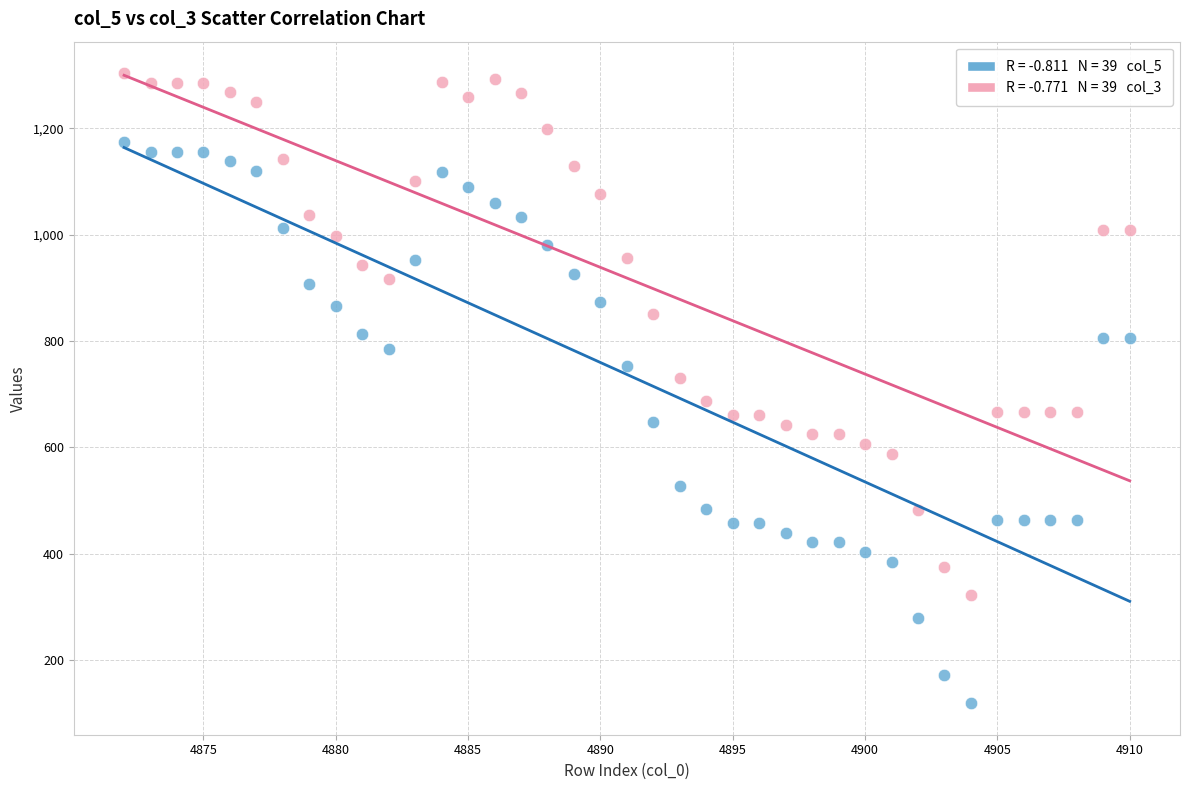

Across all data points, what is the range of Y values (max minus min)?

1185.2